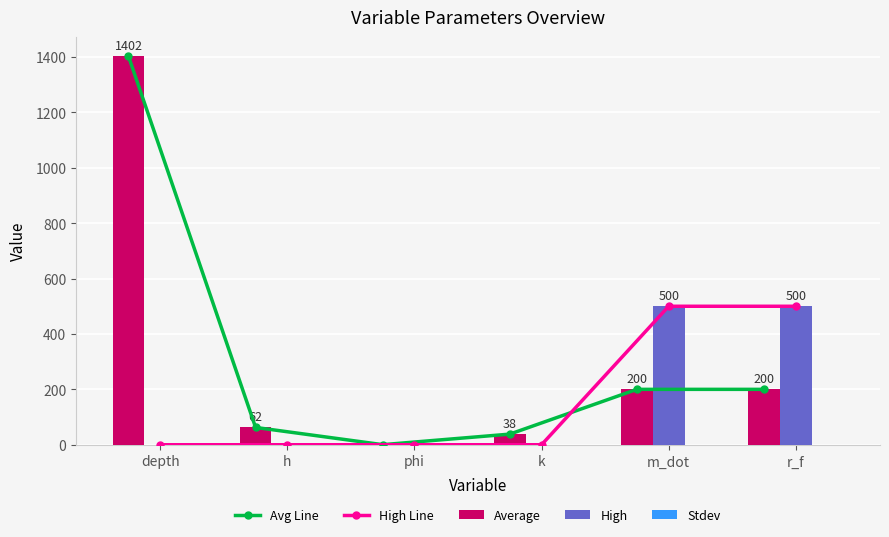

What is the sum of the Avg Line values at depth and k?

1440.7